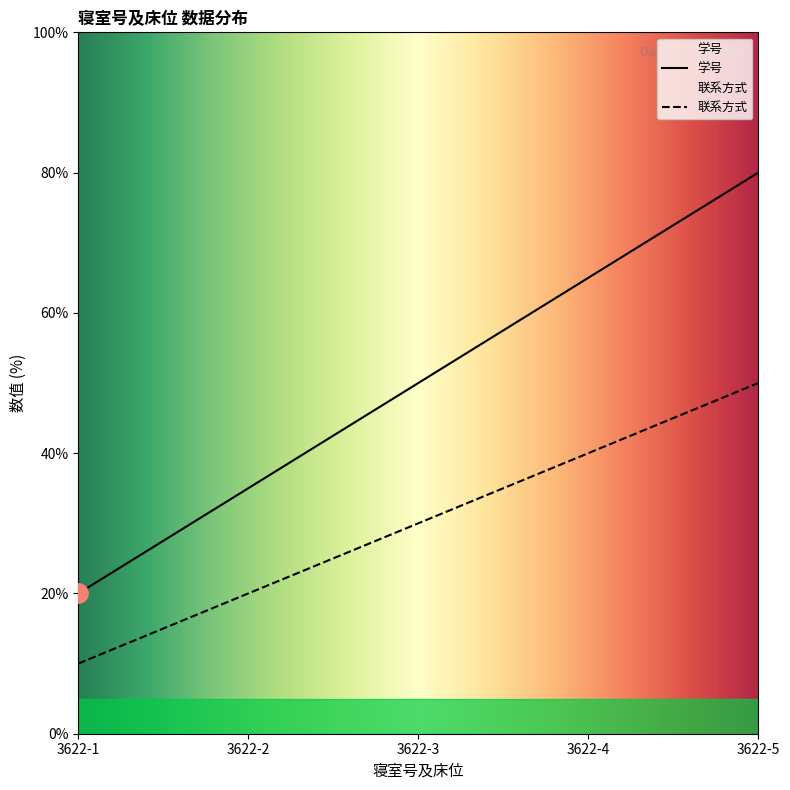

List the series in order of their overall mean, lowest first.

联系方式, 学号